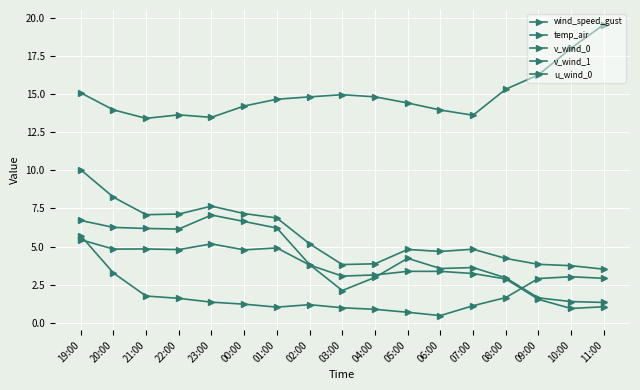

The v_wind_0 series shows 0.5 at 11:00. True or false?

False